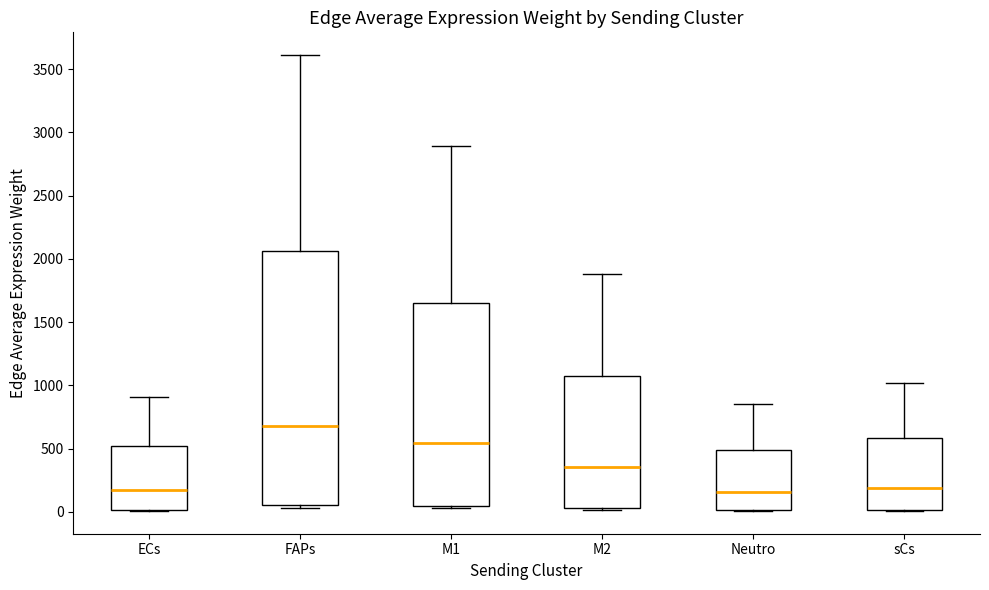

Which box has the highest median line?

FAPs